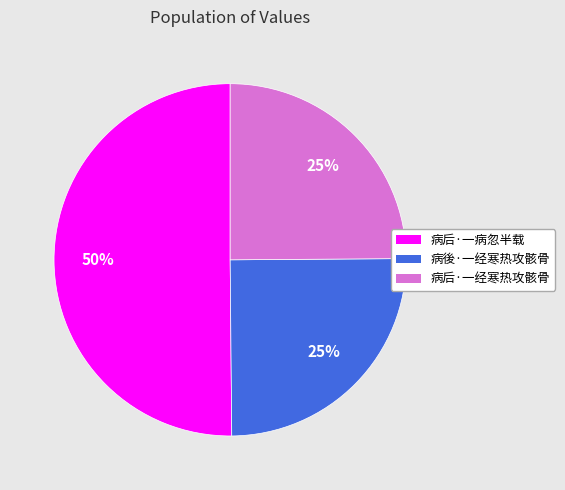

Which slice is the largest?

病后·一病忽半载